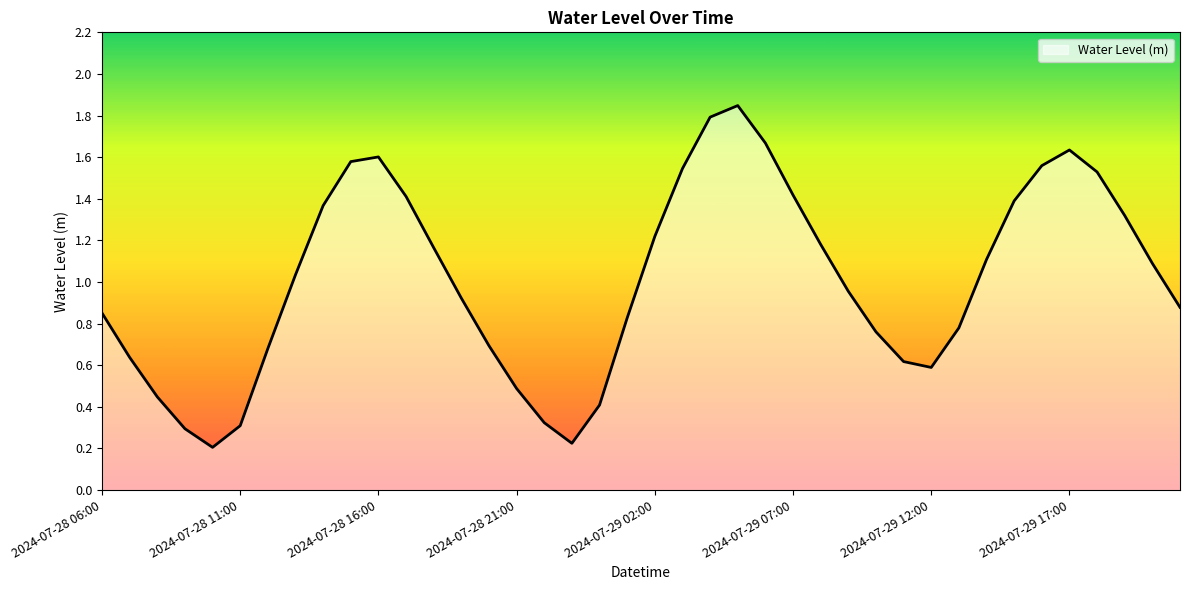

How many lines are shown in the chart?

1